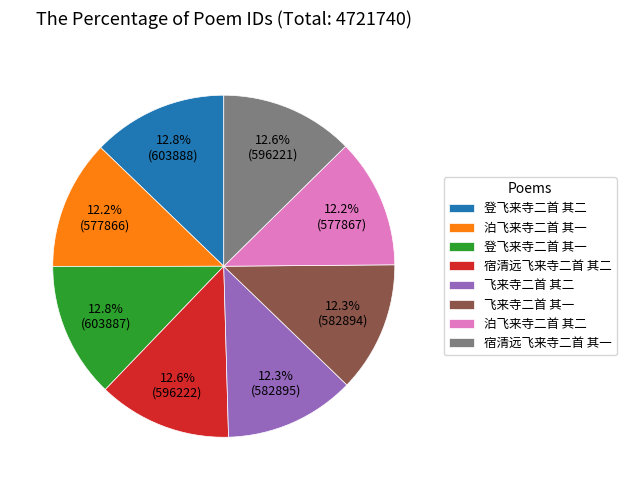

To the nearest percent, what is the average slice percentage?

12%